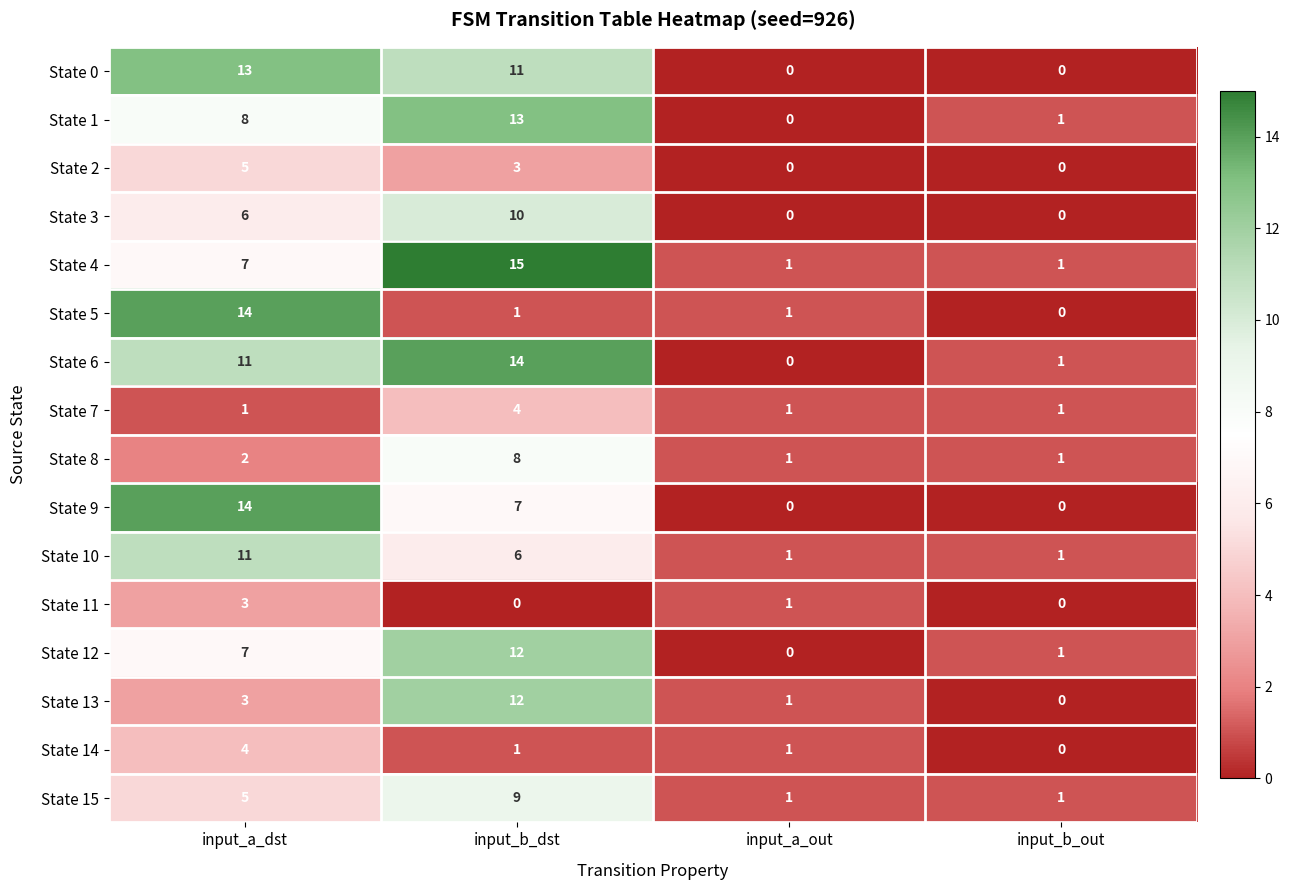

How many distinct data groups are displayed?

16